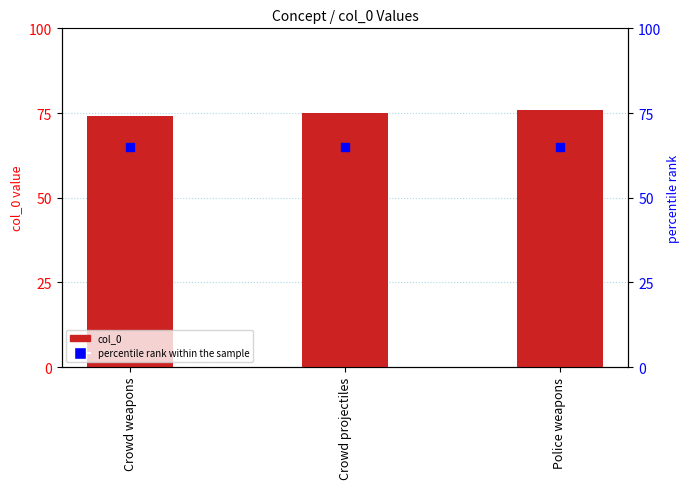

Which series reaches the maximum Y coordinate?

col_0